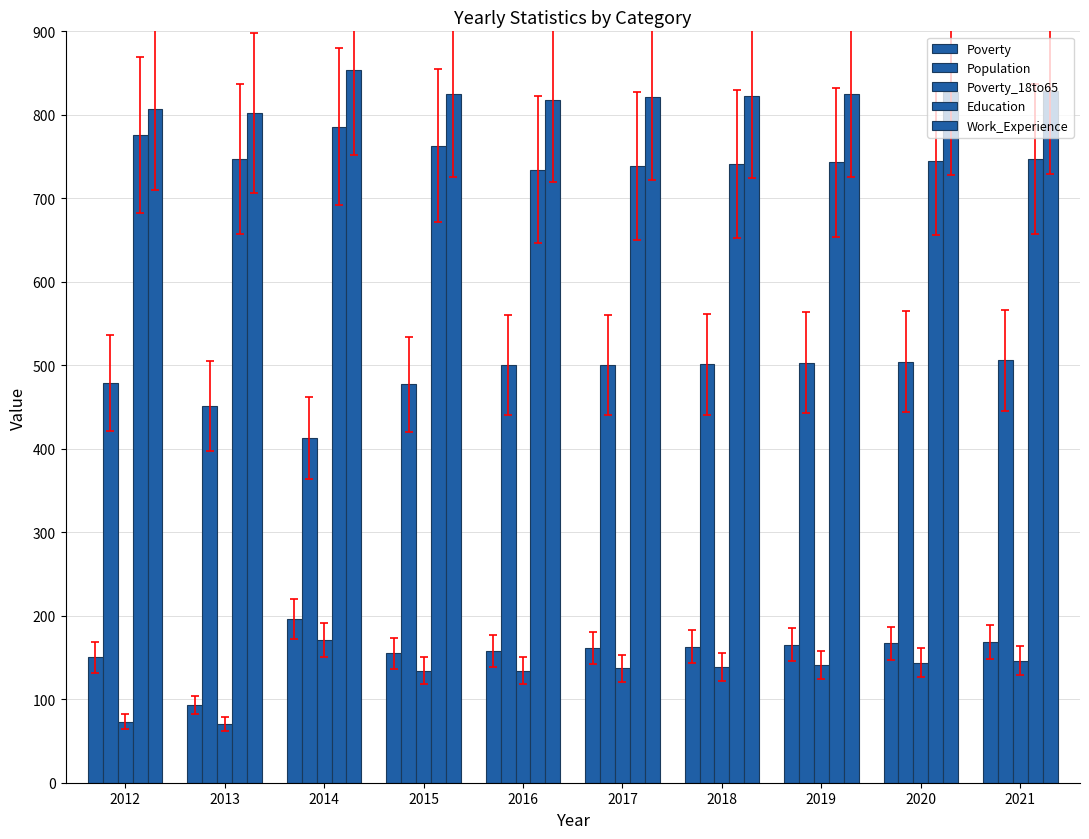

How many bars are there in each group?

5